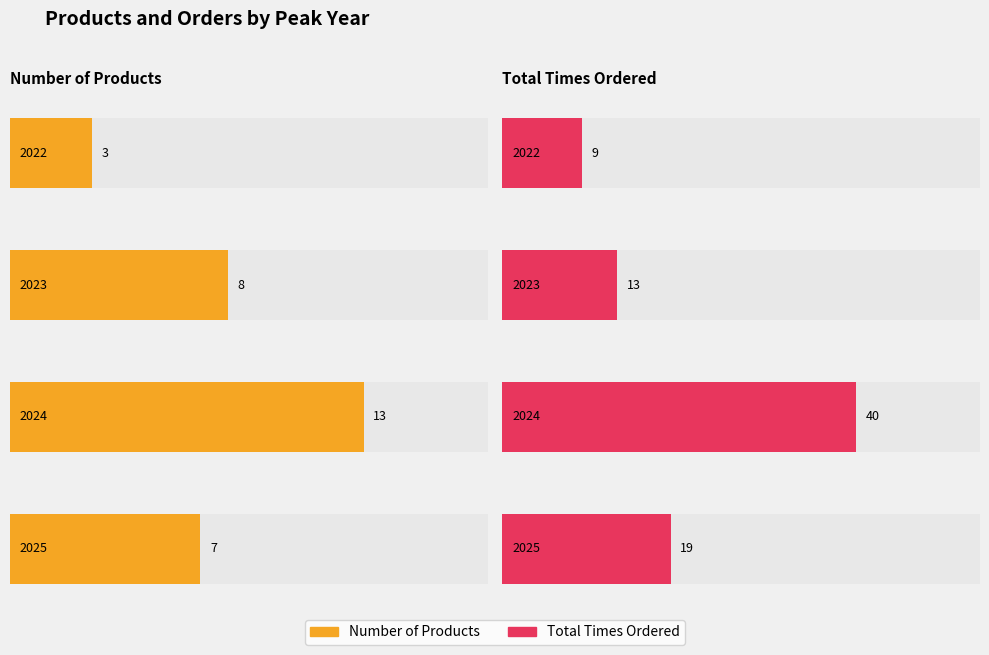

What is the sum of the Total Times Ordered values at 2025 and 2024?

59